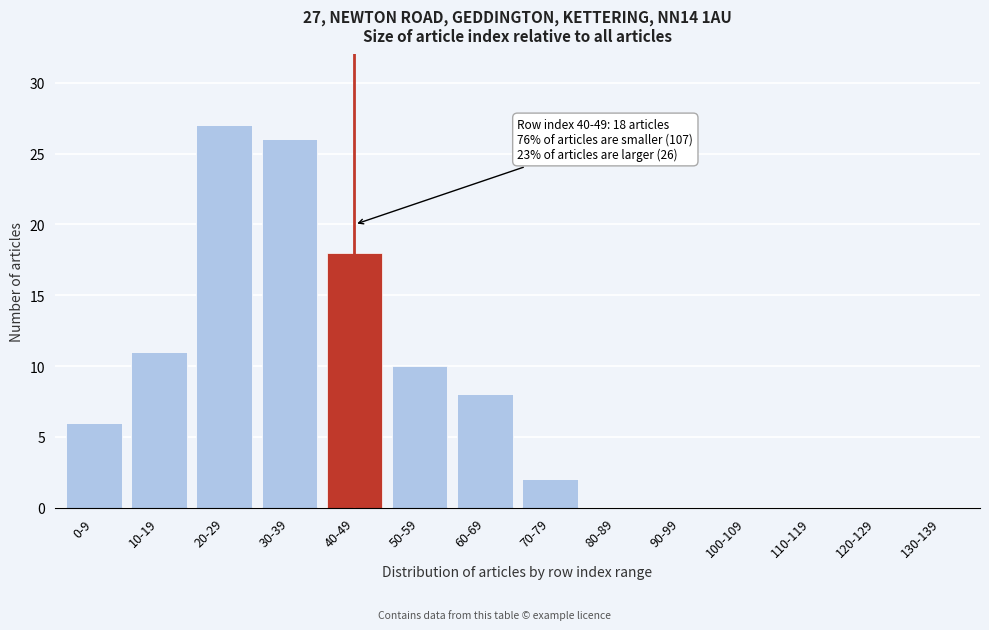

Reading left to right, extract all data points from this chart.

0-9=6	10-19=11	20-29=27	30-39=26	40-49=18	50-59=10	60-69=8	70-79=2	80-89=0	90-99=0	100-109=0	110-119=0	120-129=0	130-139=0